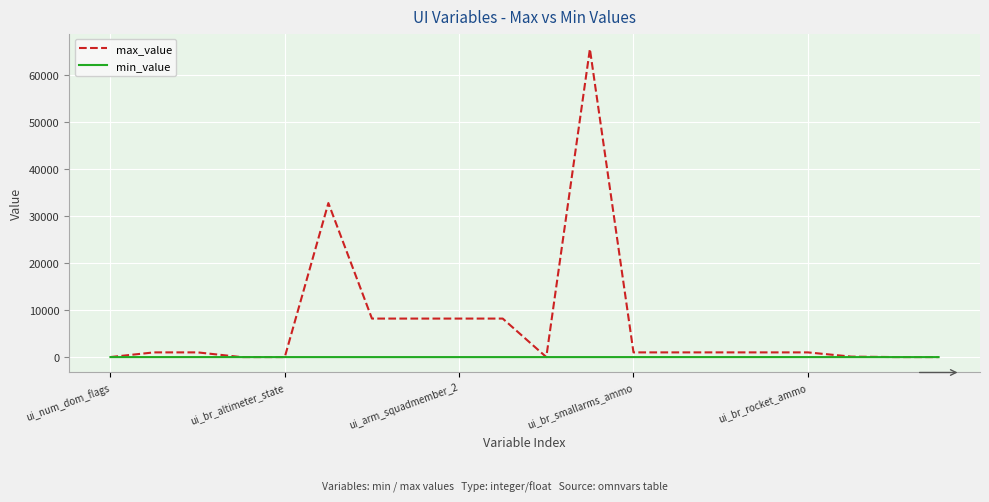

Which series has the largest range (max minus min)?

max_value